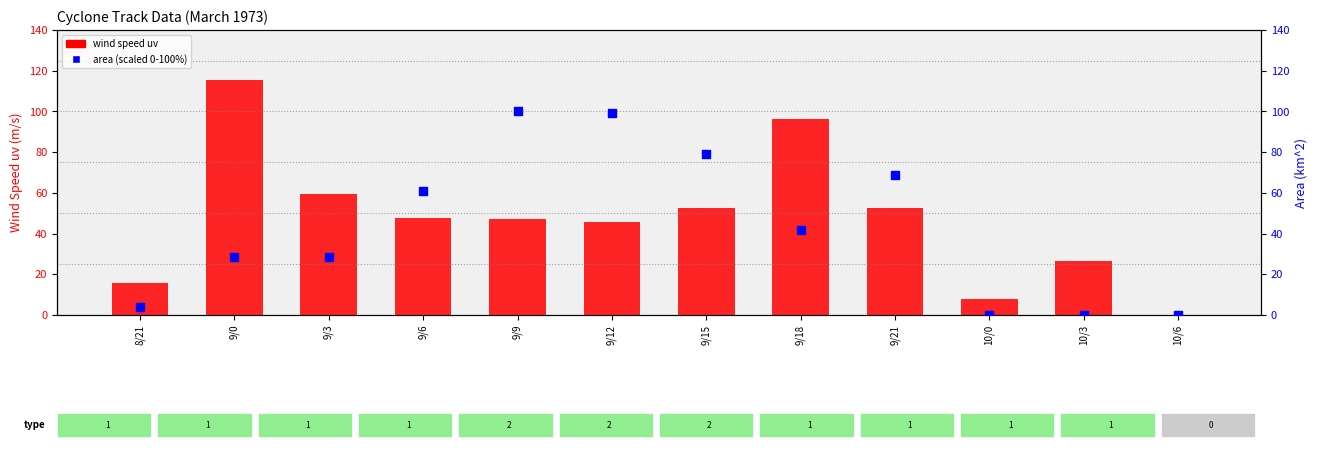

Which series has the widest spread of Y values?

wind speed uv